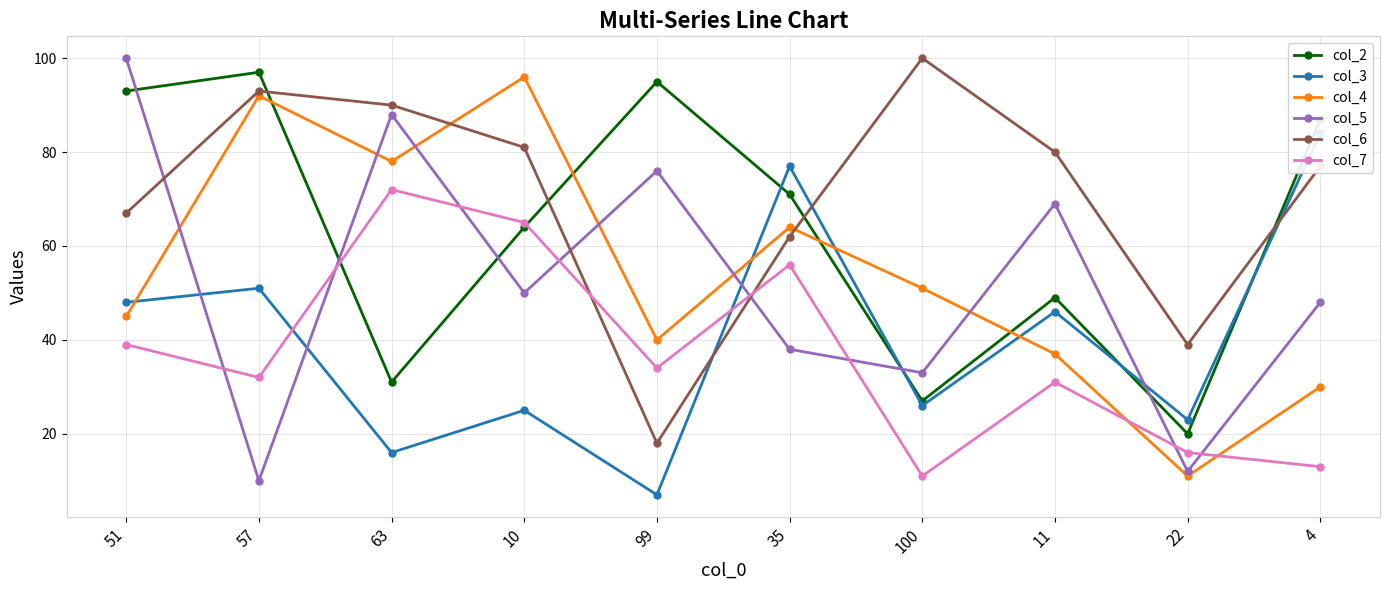

Reading left to right, list all the values displayed in this chart.

col_2: 51=93	57=97	63=31	10=64	99=95	35=71	100=27	11=49	22=20	4=87
col_3: 51=48	57=51	63=16	10=25	99=7	35=77	100=26	11=46	22=23	4=84
col_4: 51=45	57=92	63=78	10=96	99=40	35=64	100=51	11=37	22=11	4=30
col_5: 51=100	57=10	63=88	10=50	99=76	35=38	100=33	11=69	22=12	4=48
col_6: 51=67	57=93	63=90	10=81	99=18	35=62	100=100	11=80	22=39	4=77
col_7: 51=39	57=32	63=72	10=65	99=34	35=56	100=11	11=31	22=16	4=13